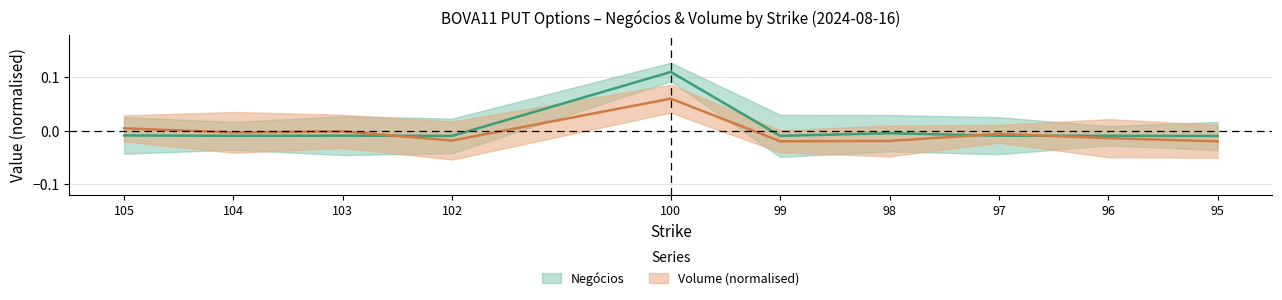

Which series changed the most between 103 and 97?

Volume